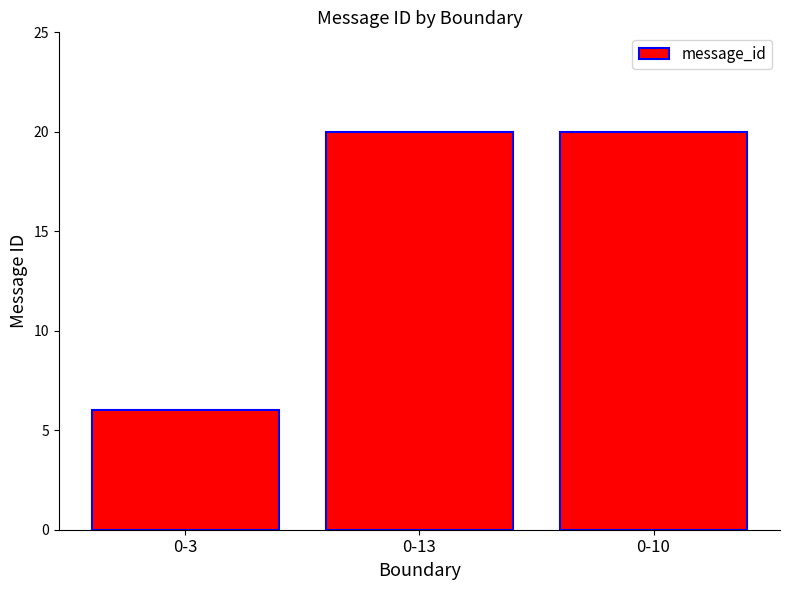

What is the label of the 1st bar from the left?

0-3